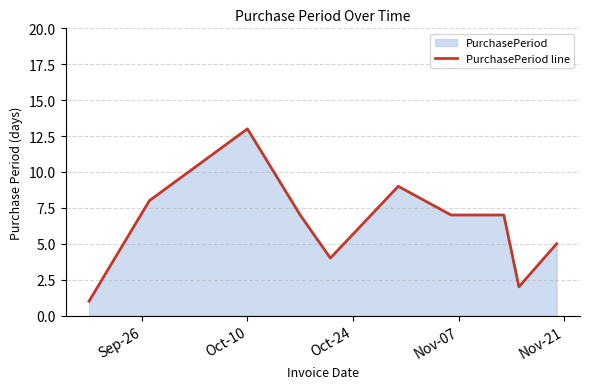

What is the greatest value displayed?

13